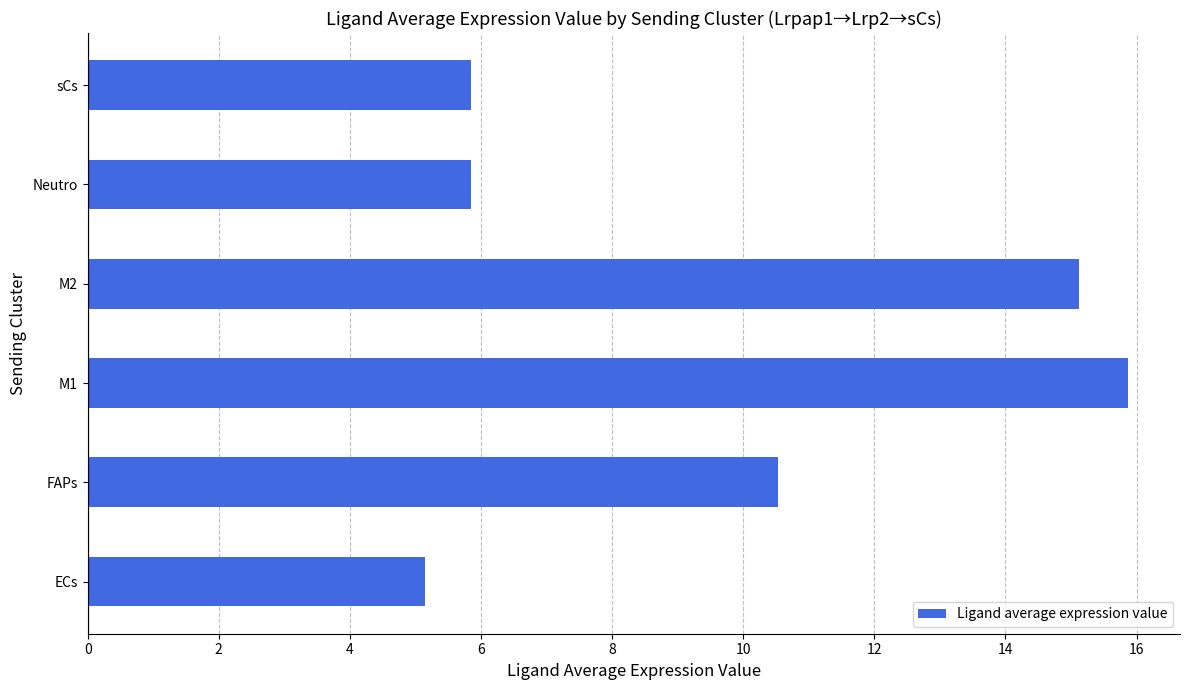

What is the difference between the maximum and second lowest values?

10.0